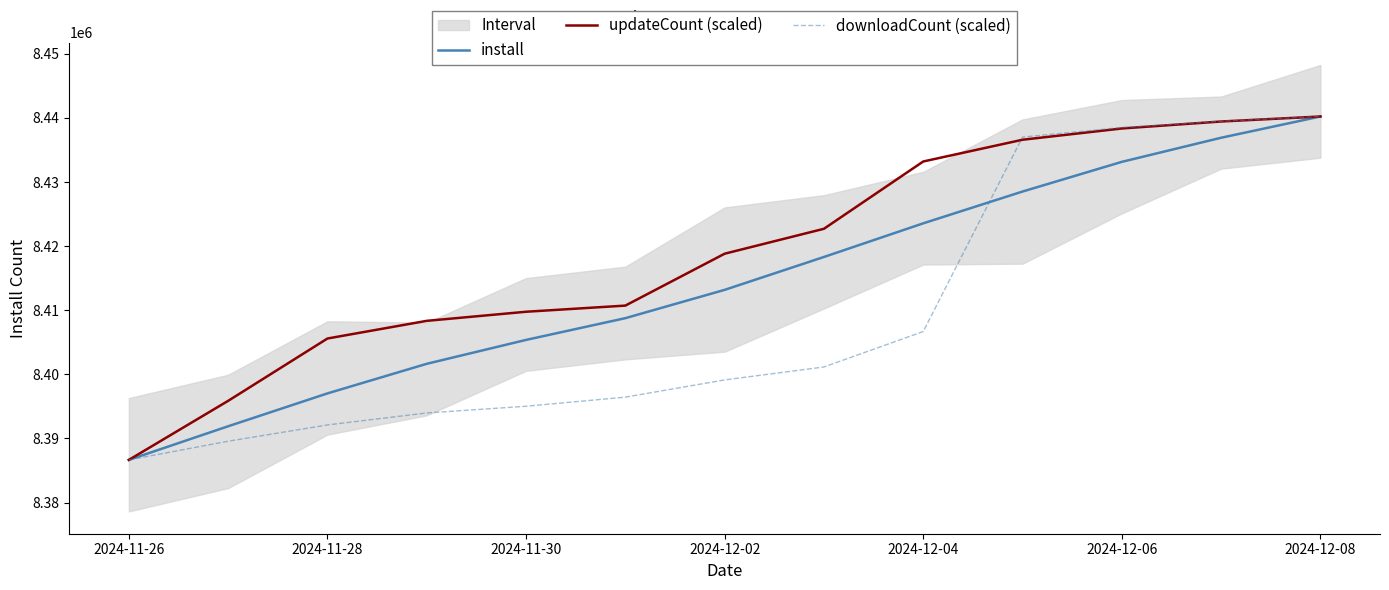

What is the highest value of the install series?

8440222.0